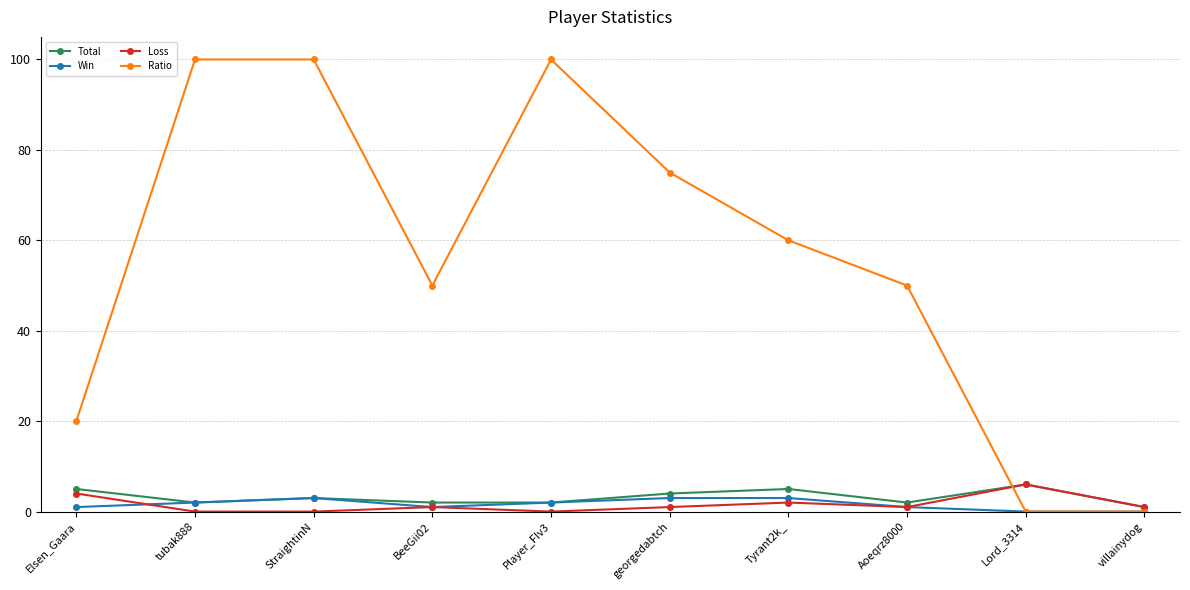

Where is the first local minimum for Ratio?

BeeGii02